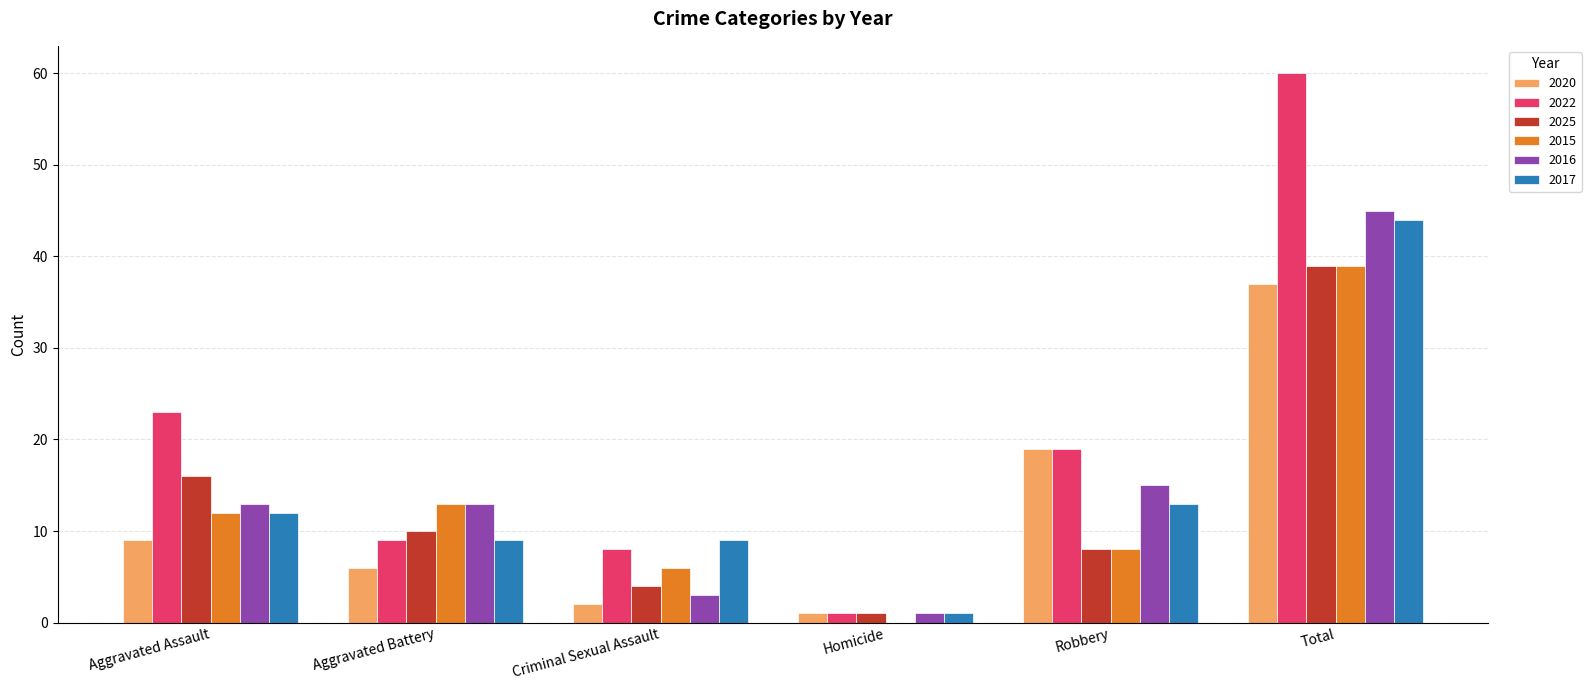

What value does the 2025 series have at Aggravated Battery?

10